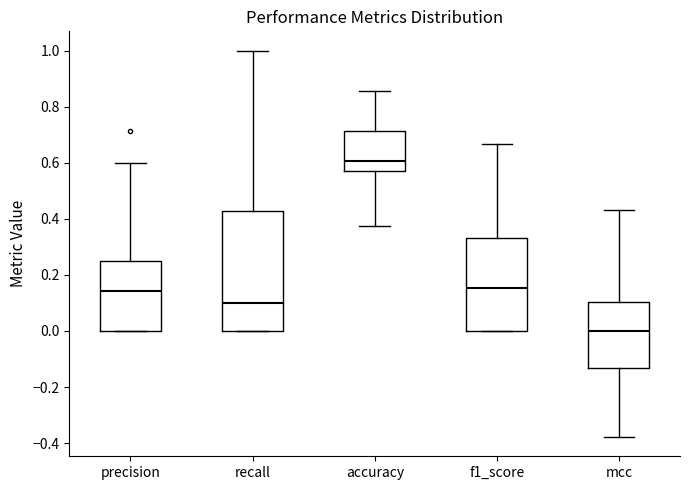

Reading left to right, transcribe this box plot: for each box, give where its median line is, the range the box spans, and where its two whiskers end, as read against the y-axis. The values are not printed on the chart, so give them approximately, as read against the axis.

precision: median 0.14, box 0.00 to 0.26, whiskers 0.00 to 0.60
recall: median 0.10, box 0.00 to 0.42, whiskers 0.00 to 1.00
accuracy: median 0.60, box 0.58 to 0.72, whiskers 0.38 to 0.86
f1_score: median 0.16, box 0.00 to 0.34, whiskers 0.00 to 0.66
mcc: median 0.00, box -0.14 to 0.10, whiskers -0.38 to 0.44